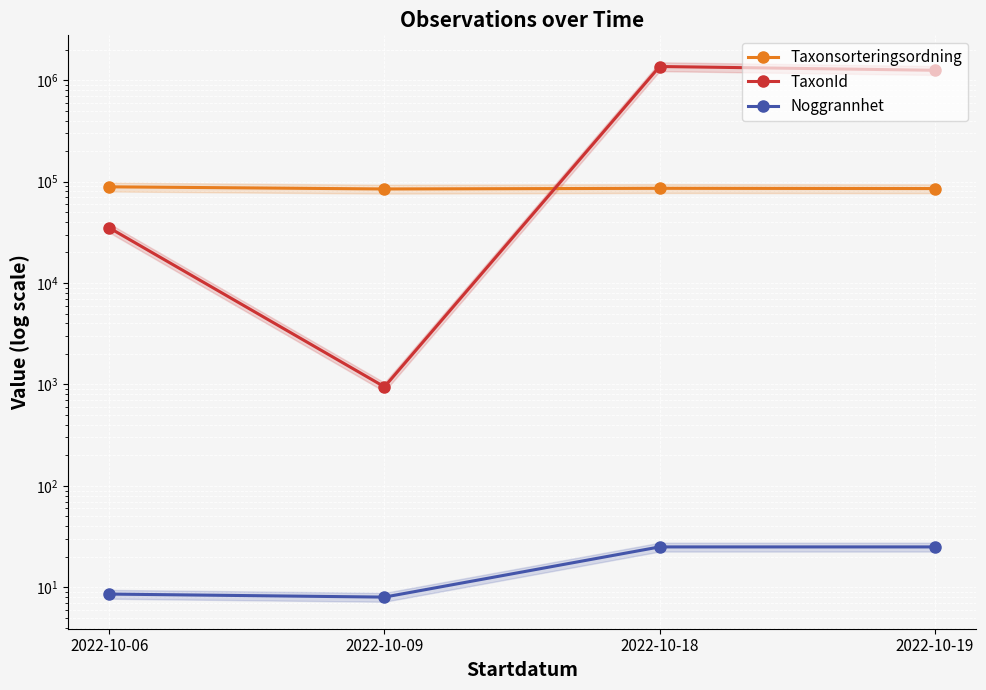

What is the difference between the Noggrannhet values at 2022-10-09 and 2022-10-18?

17.0